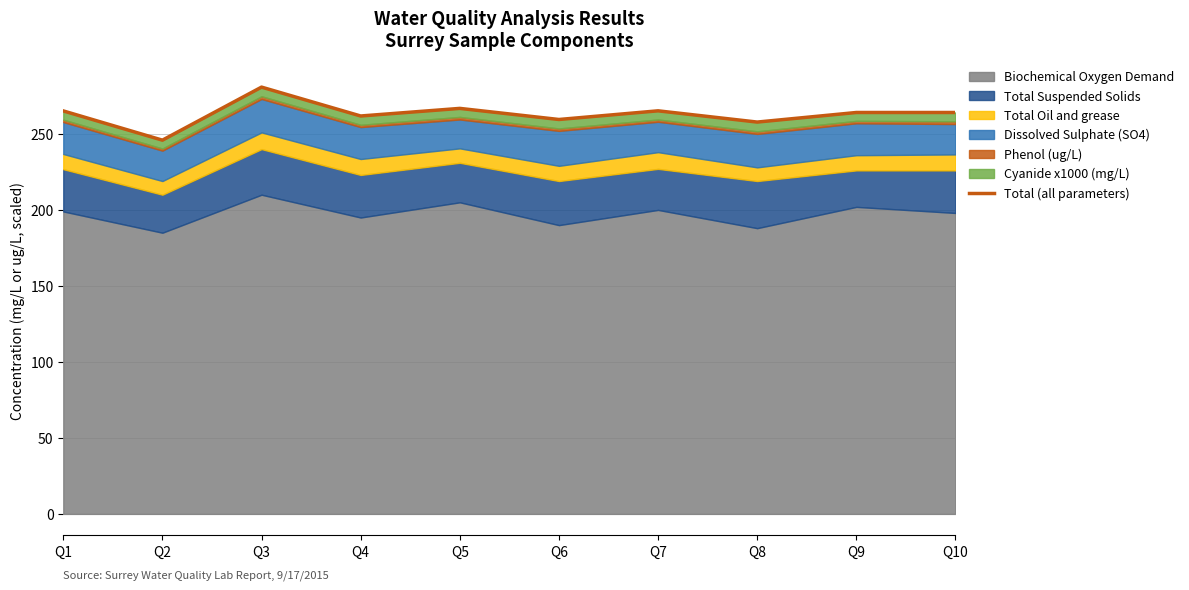

Is it true that the value at Q7 is 438.7?

False